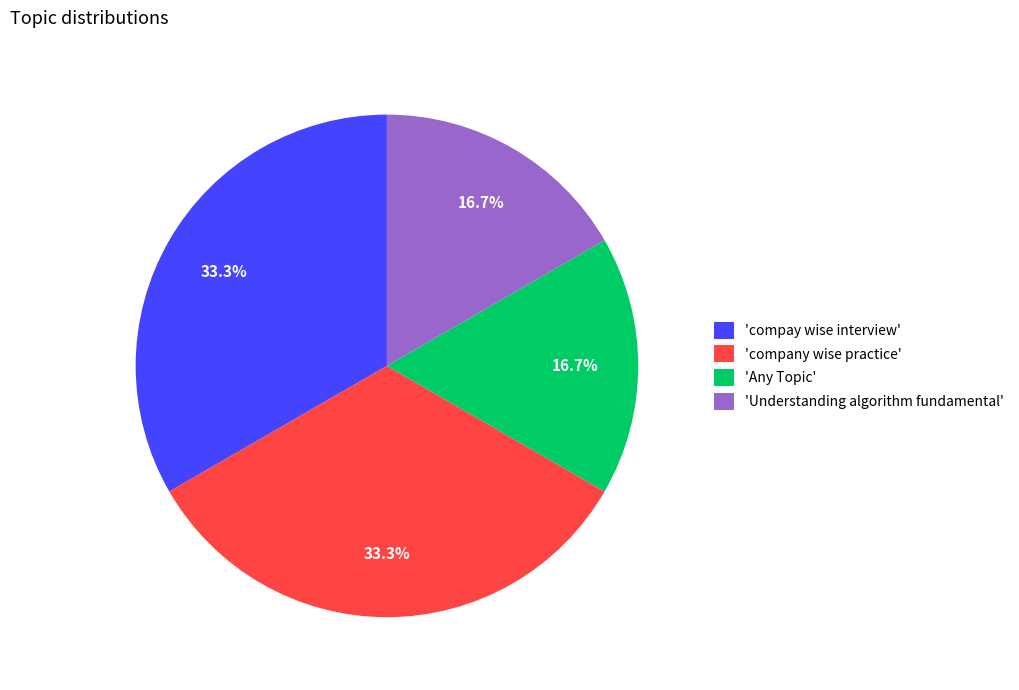

Combined, what portion of the pie is 'Any Topic' and 'compay wise interview'?

50.0%